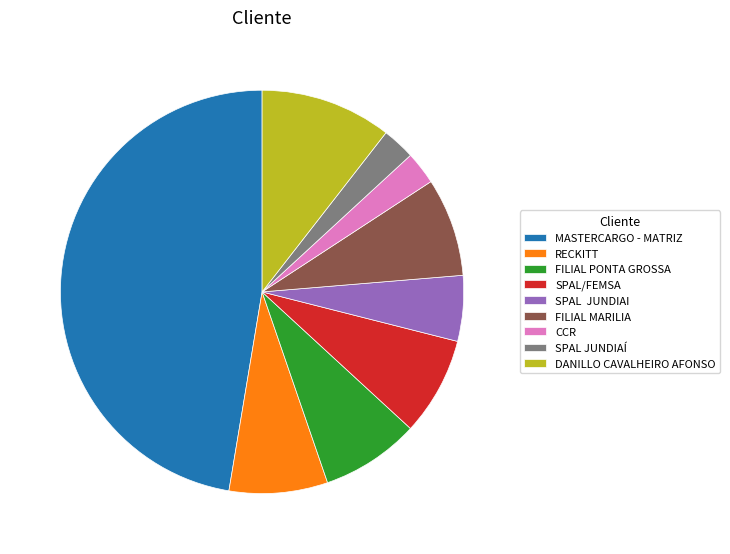

The SPAL JUNDIAÍ slice represents 11% of the pie. True or false?

False